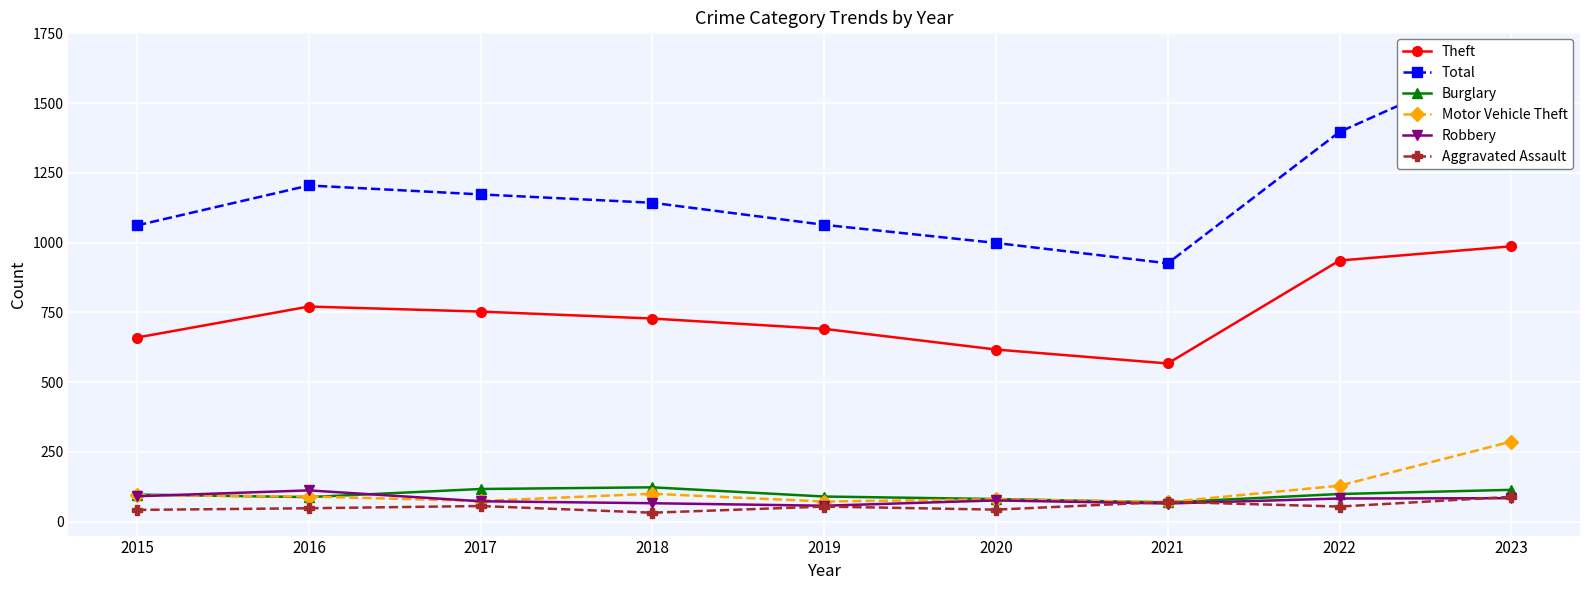

Which category has the lowest value across all series?

2018